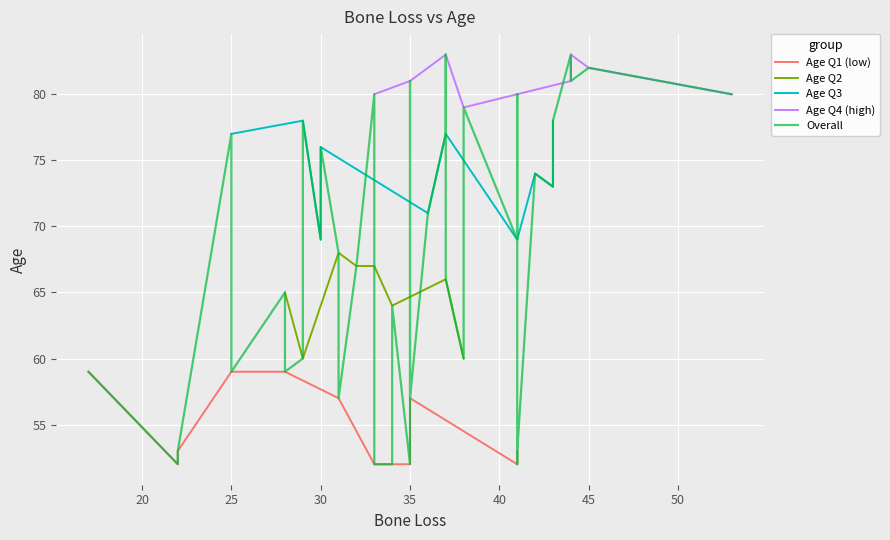

Where is the first local minimum?

4